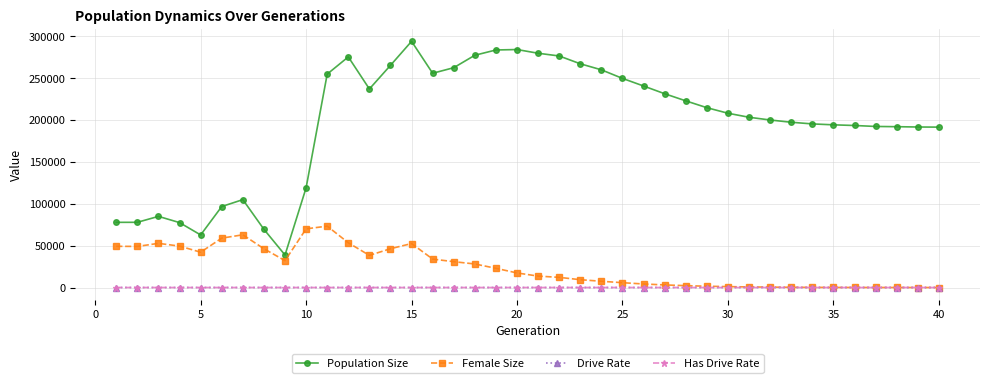

What is the value of the Population Size point at the 11th from the left?

255039.0